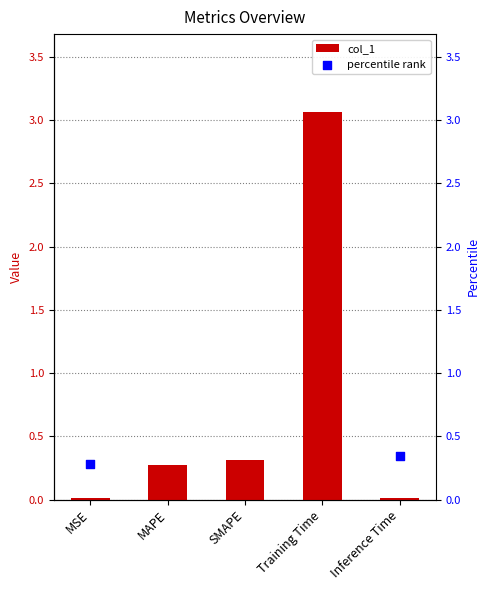

Which series contains the highest Y value?

percentile rank